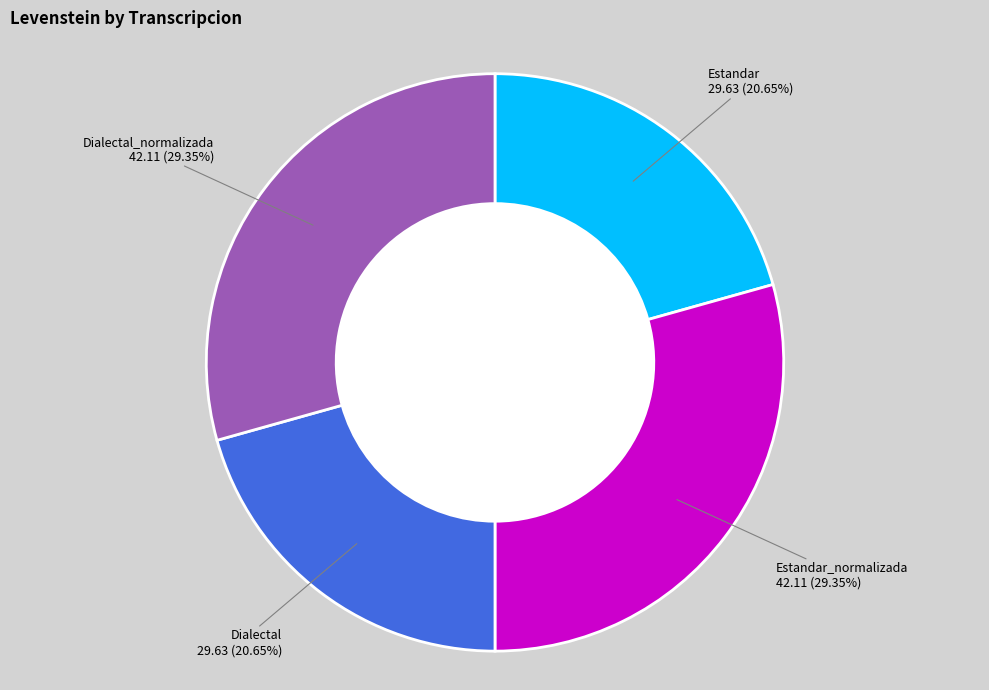

To the nearest percent, what portion does Dialectal represent?

21%